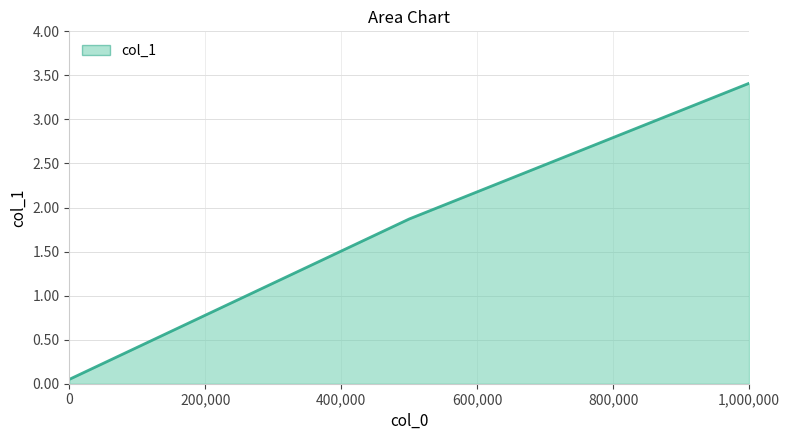

What is the difference between the maximum and second lowest values?

1.5